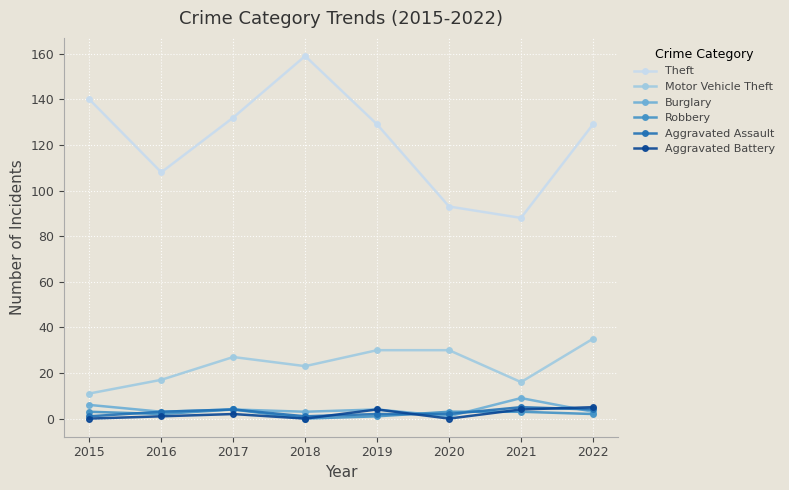

How many categories are shown in the chart?

8